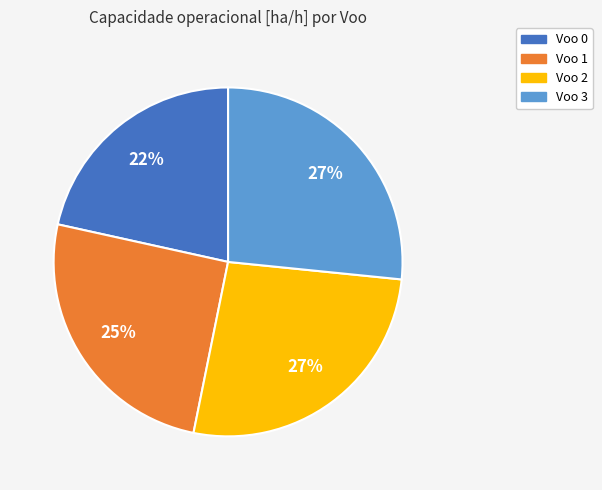

To the nearest percent, what is the difference between the largest and smallest slice percentages?

5%